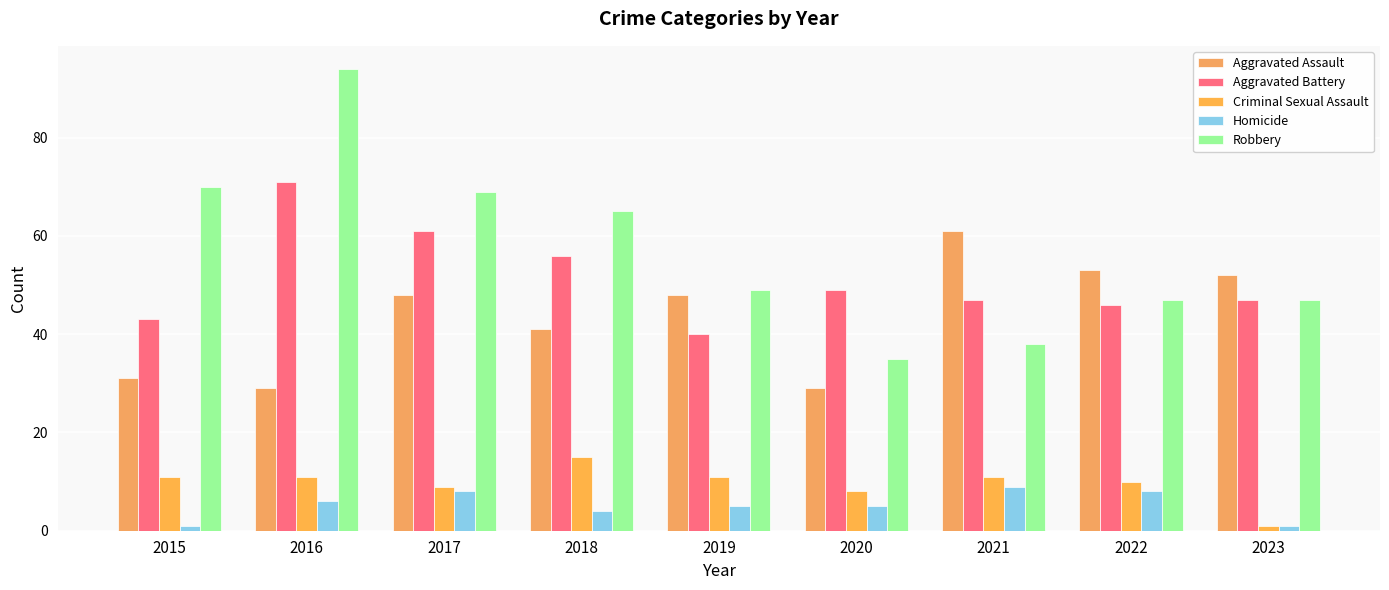

What is the difference between the highest and lowest values at 2015?

69